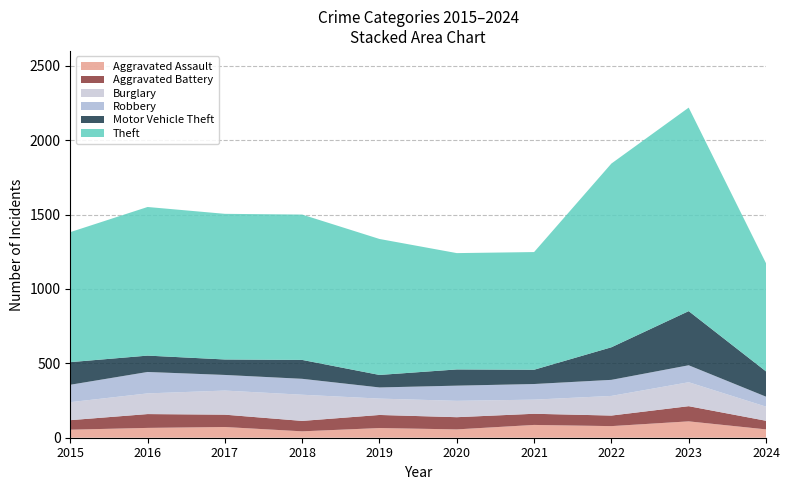

Reading left to right, transcribe all the data shown in this chart.

Aggravated Assault: 2015=54	2016=66	2017=72	2018=43	2019=65	2020=56	2021=86	2022=78	2023=110	2024=56
Aggravated Battery: 2015=64	2016=93	2017=83	2018=70	2019=88	2020=82	2021=75	2022=71	2023=102	2024=58
Burglary: 2015=121	2016=139	2017=162	2018=176	2019=110	2020=110	2021=95	2022=132	2023=161	2024=95
Robbery: 2015=117	2016=144	2017=105	2018=107	2019=75	2020=102	2021=105	2022=108	2023=114	2024=67
Motor Vehicle Theft: 2015=152	2016=110	2017=104	2018=127	2019=84	2020=109	2021=96	2022=219	2023=364	2024=170
Theft: 2015=874	2016=999	2017=979	2018=977	2019=914	2020=782	2021=791	2022=1235	2023=1368	2024=727